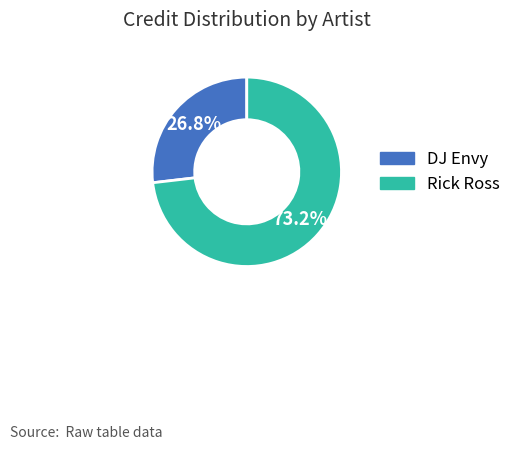

Approximately how many times larger is the value at Rick Ross compared to DJ Envy?

2.7